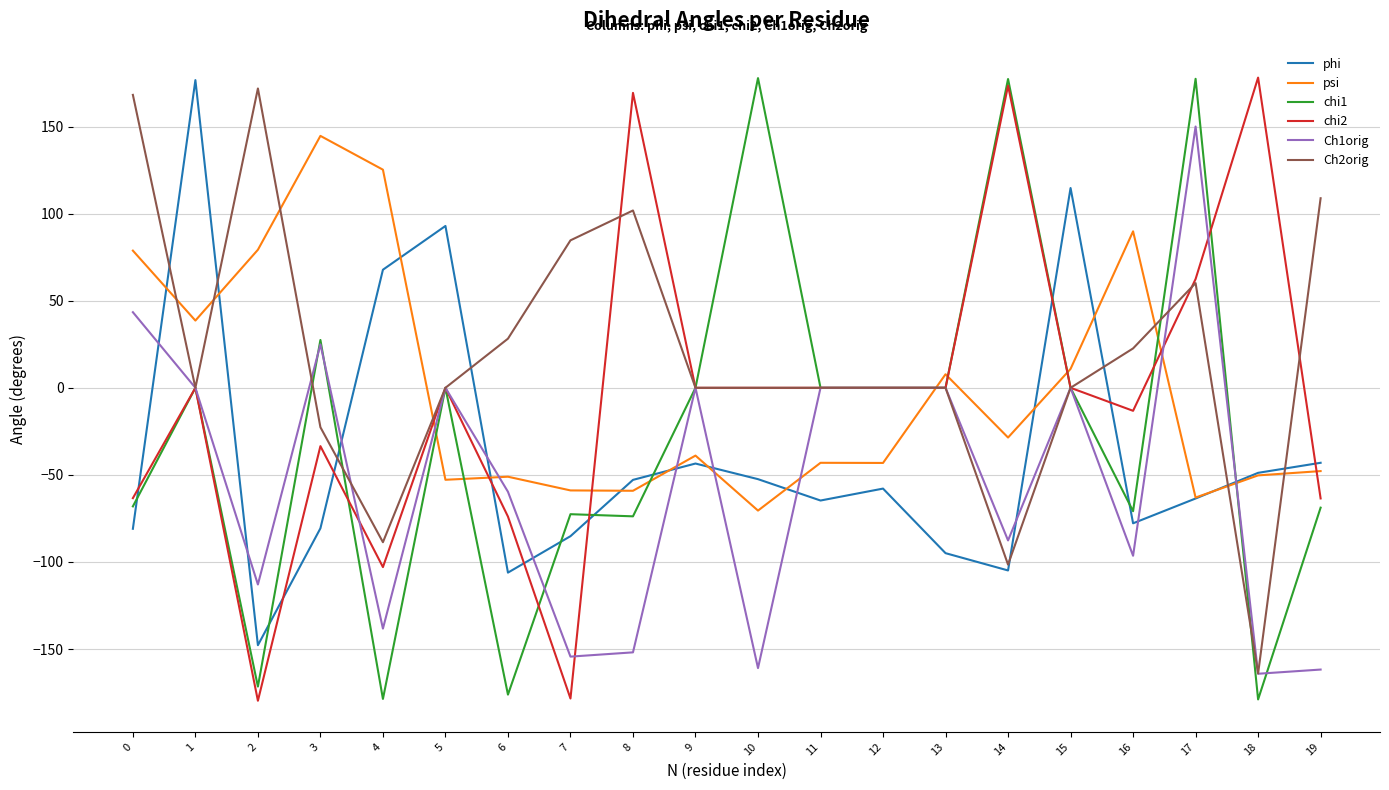

What is the spread (max minus min) of values at 15?

114.7